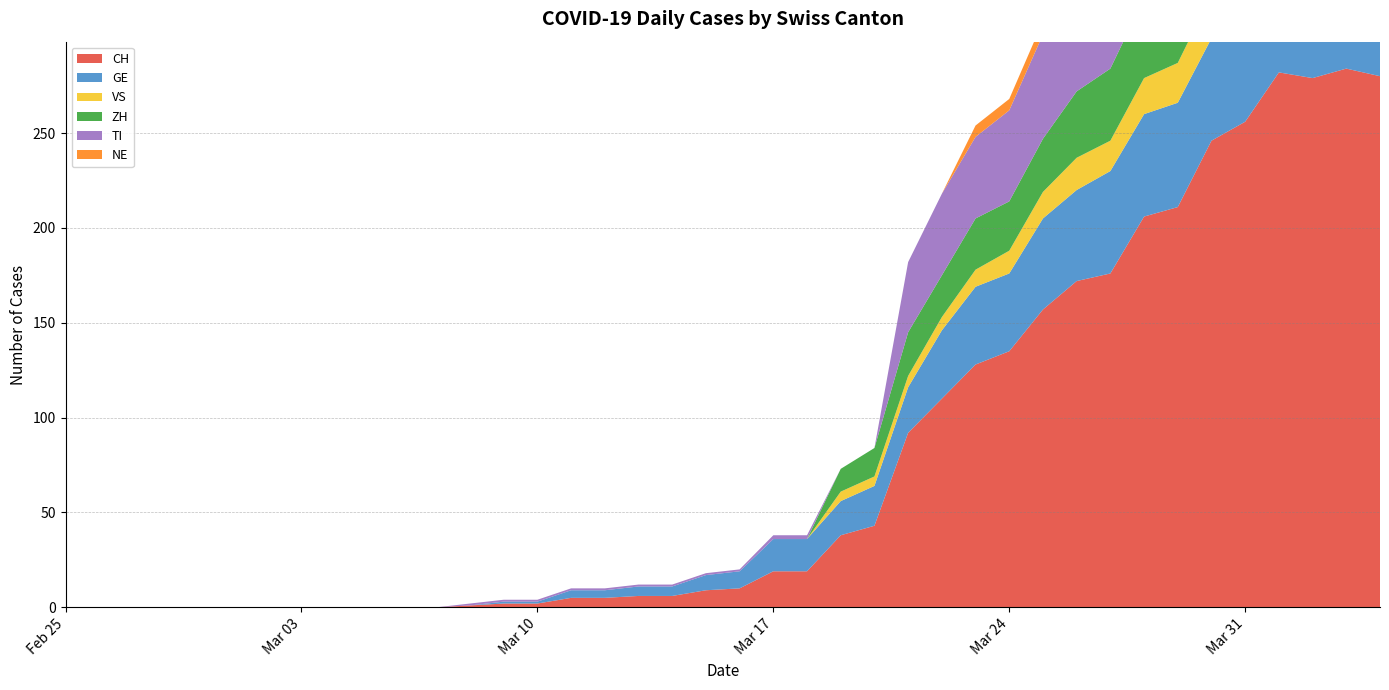

Reading left to right, what are all the values shown in this chart?

CH: 0	0	0	0	0	0	0	0	0	0	0	0	1	2	2	5	5	6	6	9	10	19	19	38	43	92	110	128	135	157	172	176	206	211	246	256	282	279	284	280
GE: 0	0	0	0	0	0	0	0	0	0	0	0	0	1	1	4	4	5	5	8	9	17	17	18	21	24	36	41	41	48	48	54	54	55	54	49	58	54	58	51
VS: 0	0	0	0	0	0	0	0	0	0	0	0	0	0	0	0	0	0	0	0	0	0	0	5	5	6	7	9	12	14	17	16	19	21	23	23	25	24	23	23
ZH: 0	0	0	0	0	0	0	0	0	0	0	0	0	0	0	0	0	0	0	0	0	0	0	12	15	23	22	27	26	28	35	38	42	46	46	50	54	53	57	59
TI: 0	0	0	0	0	0	0	0	0	0	0	0	1	1	1	1	1	1	1	1	1	2	2	0	0	37	43	43	48	55	56	51	60	59	61	67	72	73	67	67
NE: 0	0	0	0	0	0	0	0	0	0	0	0	0	0	0	0	0	0	0	0	0	0	0	0	0	0	0	6	6	7	7	7	8	6	6	8	8	10	9	9